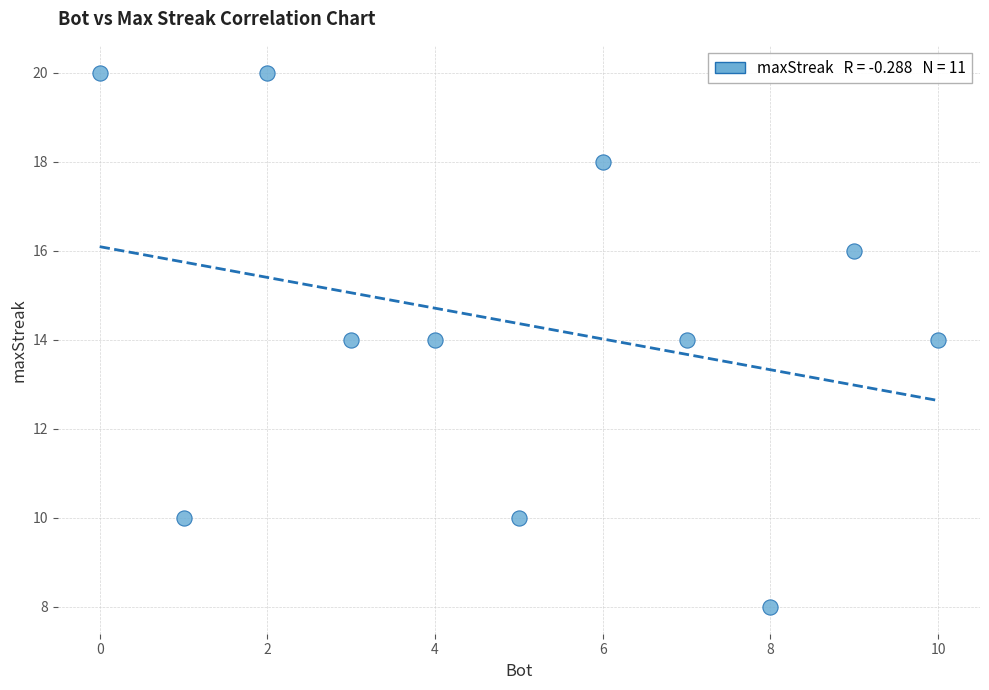

What is the average Y value?

14